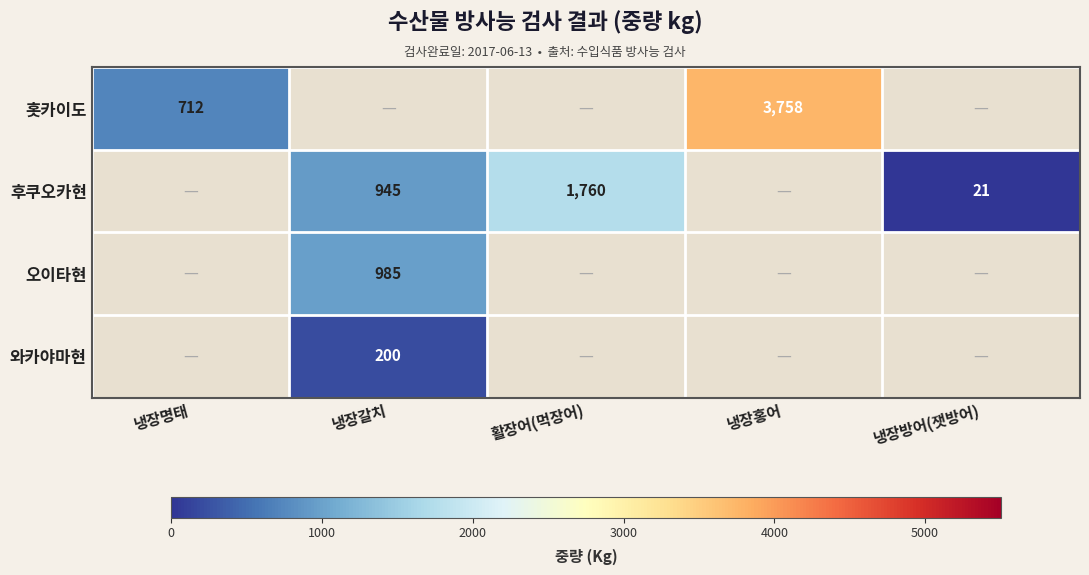

The value of 후쿠오카현 at 냉장방어(잿방어) is 21. True or false?

True